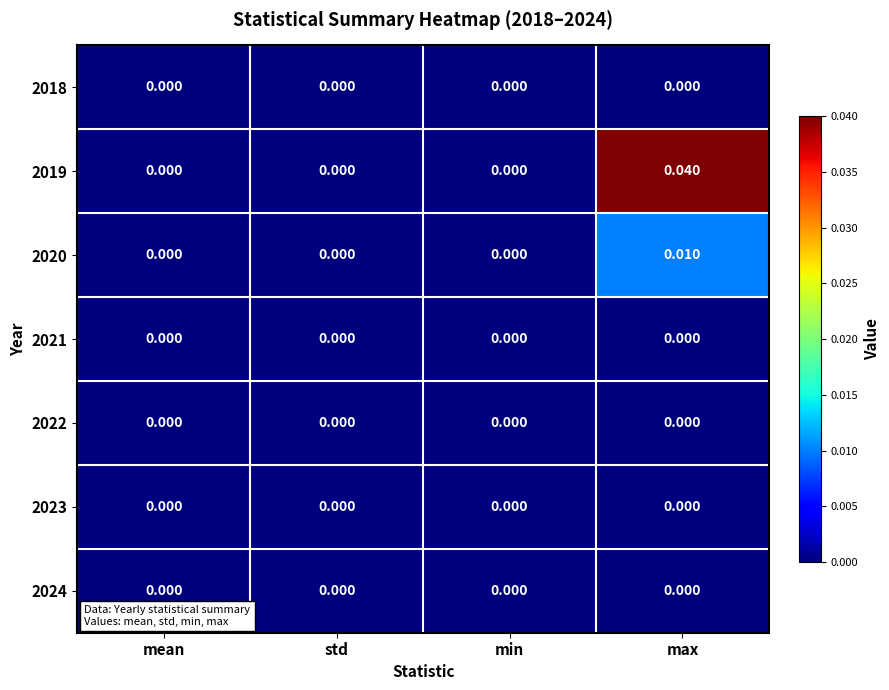

Which series has the largest total across all categories?

2019